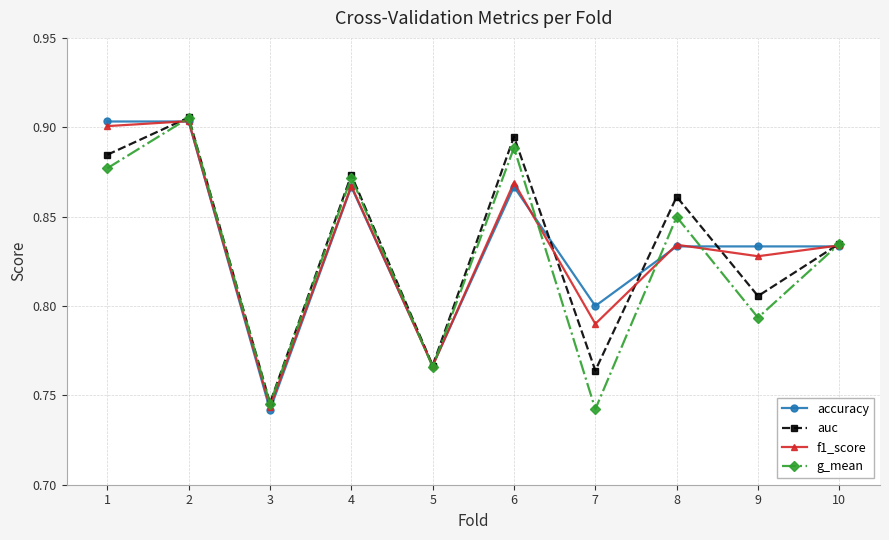

Which category has the lowest value in the accuracy series?

3